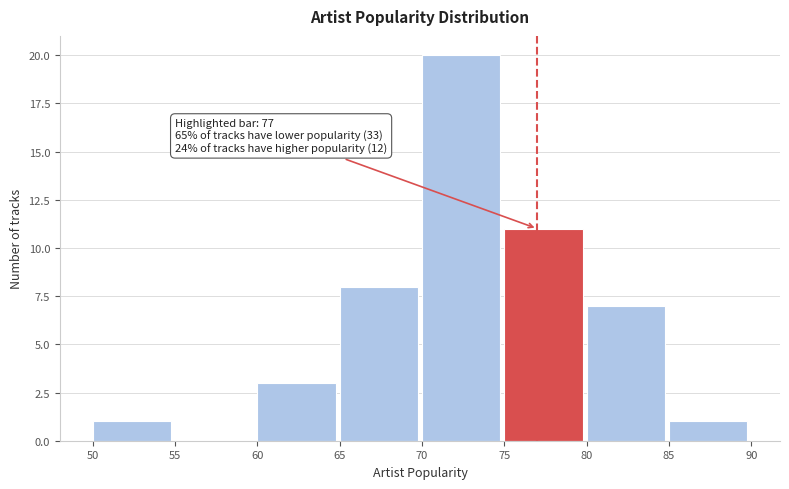

Which range on the x-axis has the tallest bar?

70 to 75